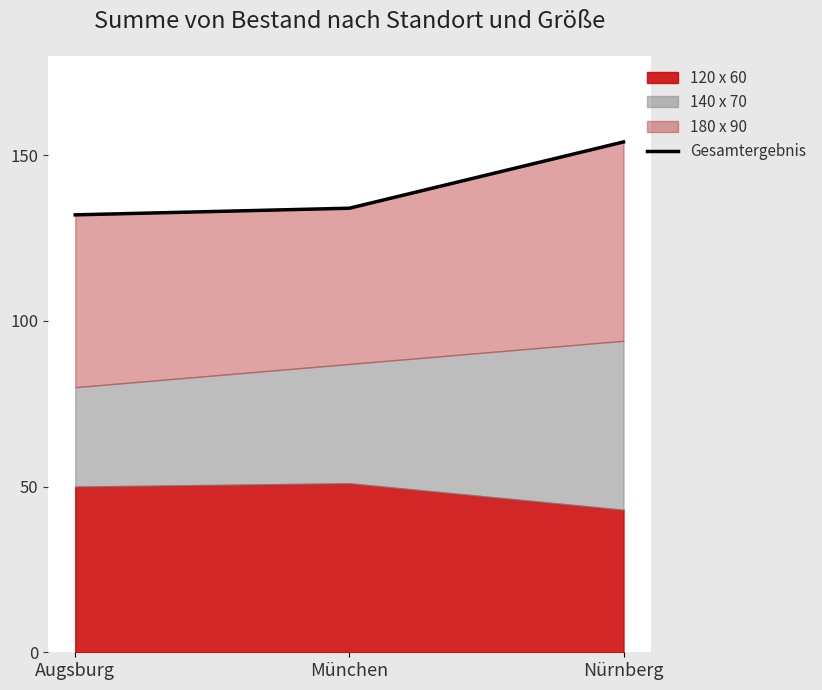

Where is the data nearest to the value 143?

München